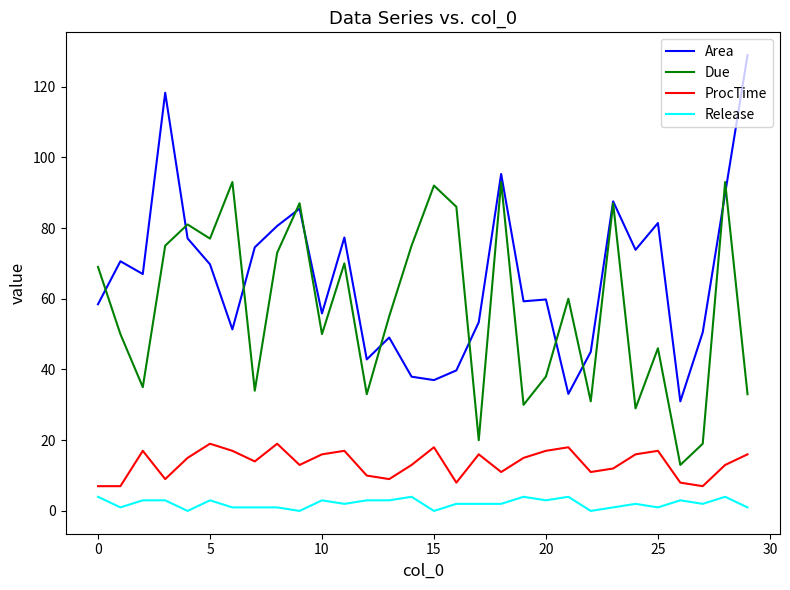

What are all the series names shown in the legend?

Area, Due, ProcTime, Release